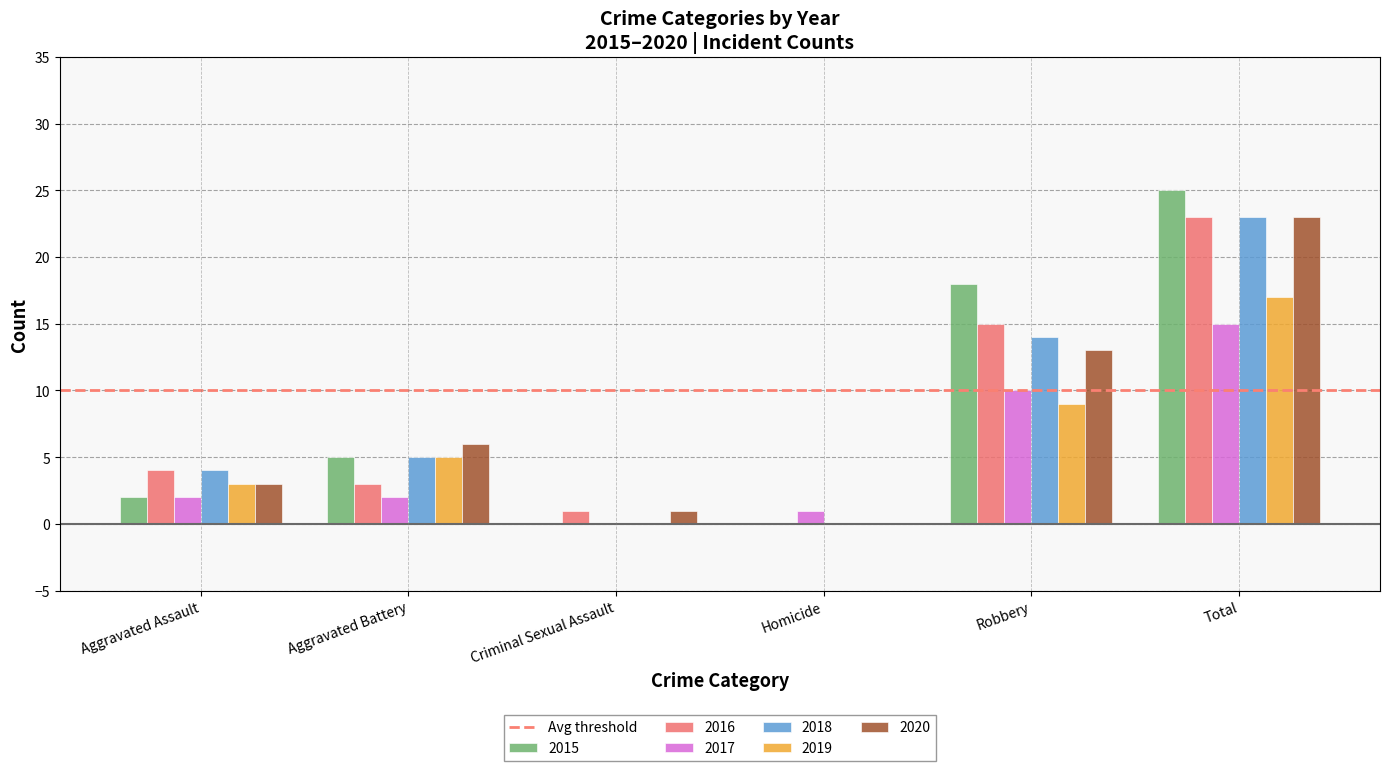

Which category has the highest value across all series?

Total